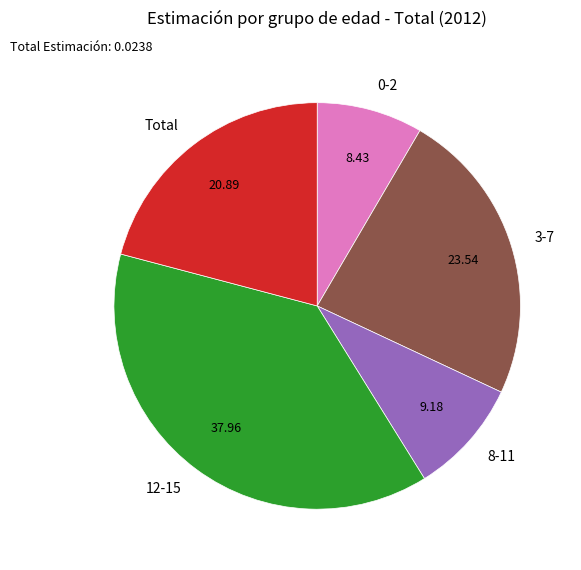

Combined, do 3-7 and Total account for over 50%?

No